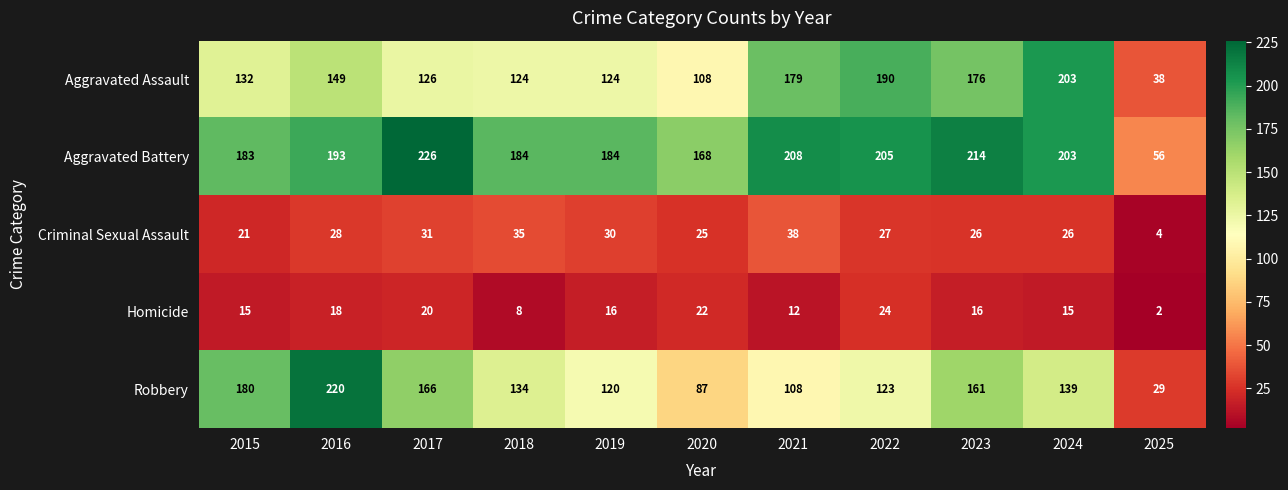

Rank the series by their maximum value, from lowest to highest.

Homicide, Criminal Sexual Assault, Aggravated Assault, Robbery, Aggravated Battery